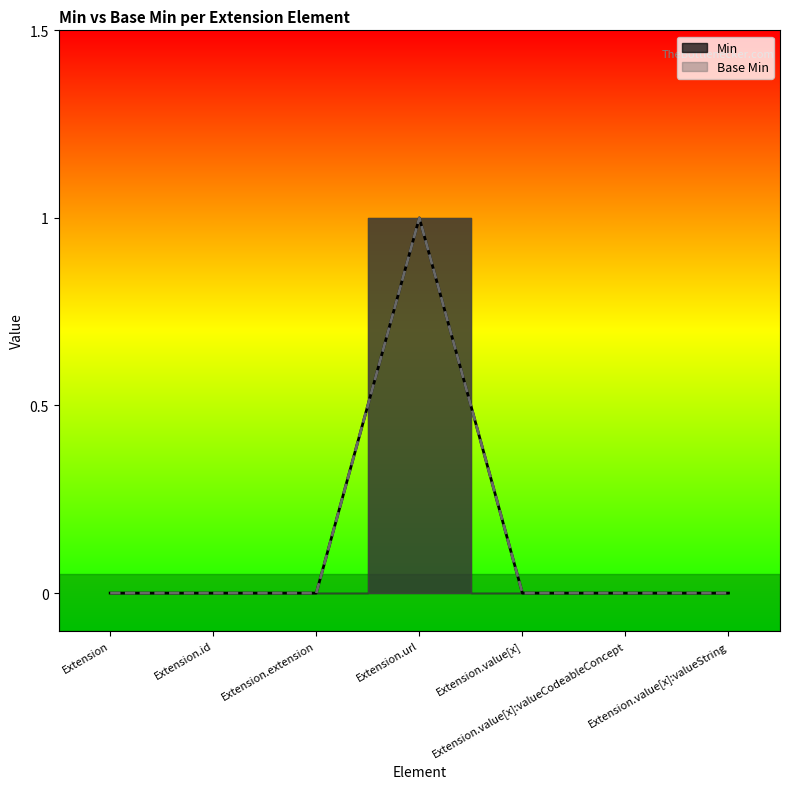

Count the number of categories in the chart.

7